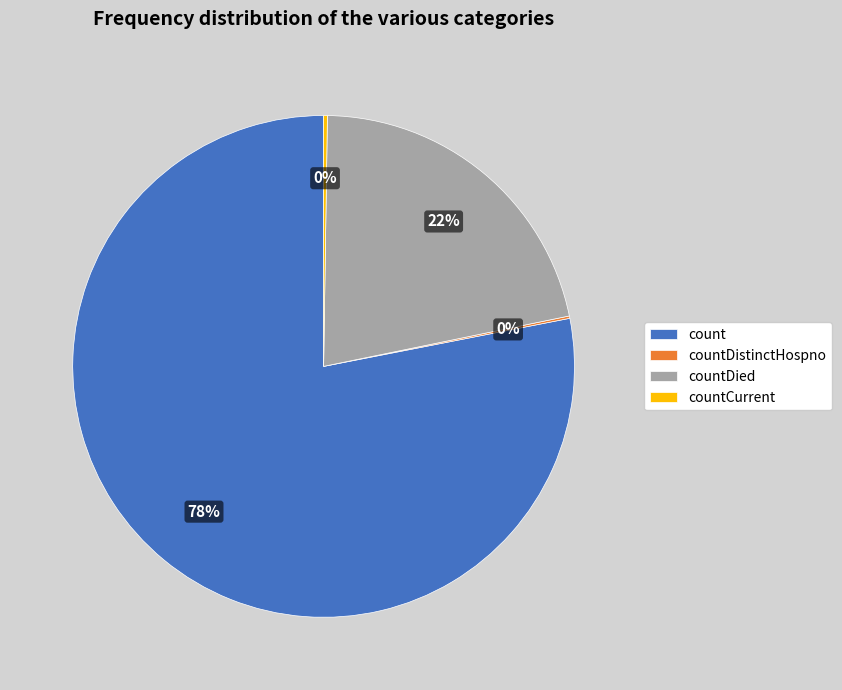

Which slice is the largest?

count